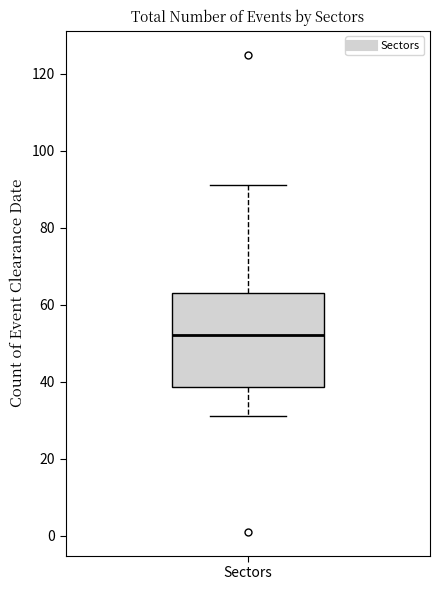

Where does the lower whisker of the box for Sectors end on the y-axis? The values are not printed on the chart, so give them approximately, as read against the axis.

32